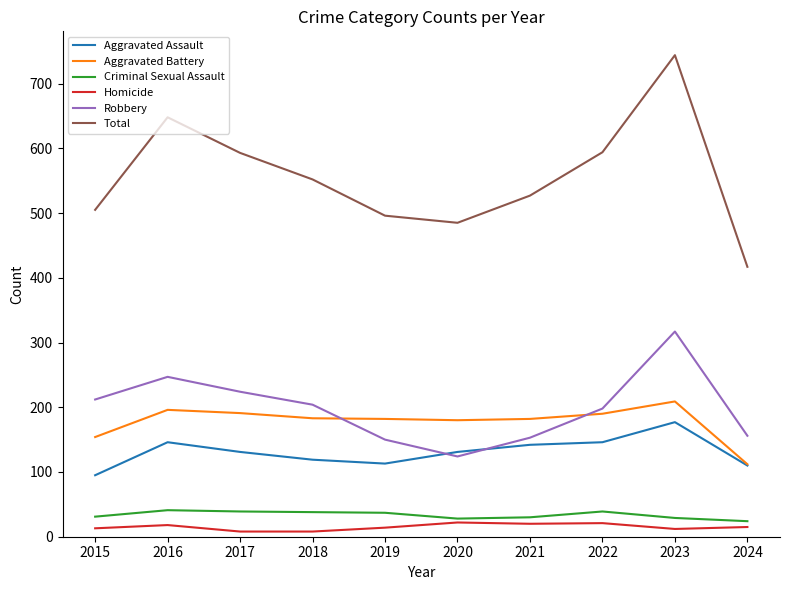

True or false: Aggravated Battery and Robbery cross at least once.

True